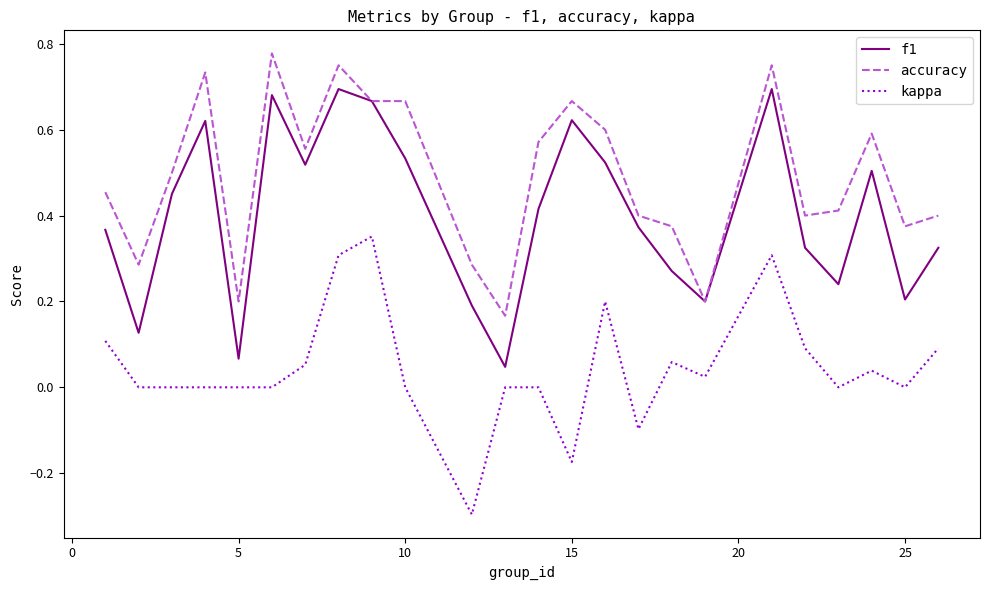

Does the chart have visible grid lines?

No